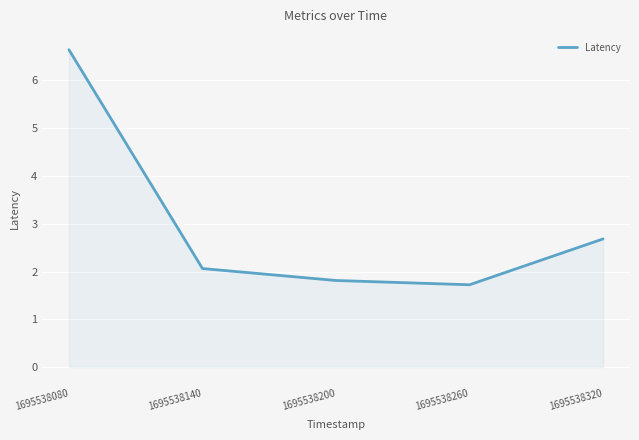

What is the average value?

3.0